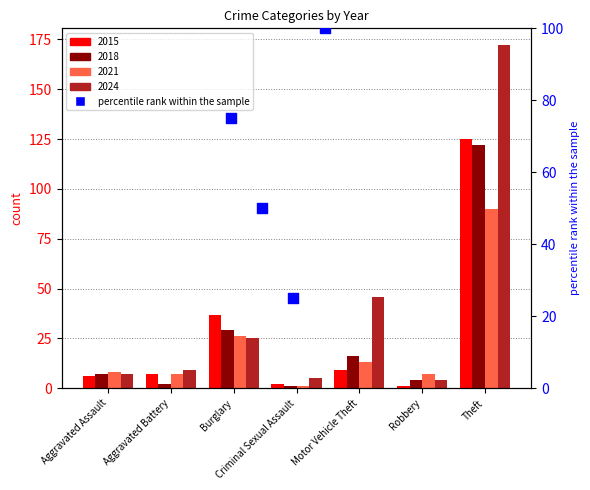

Which series has the largest total across all categories?

2024